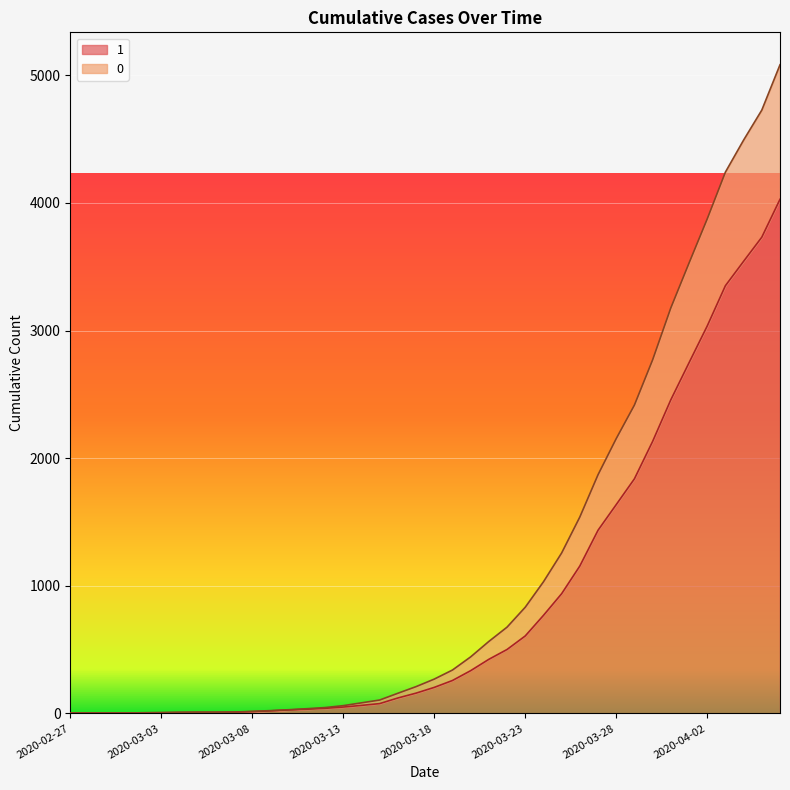

List the series in order of their overall mean, highest first.

0, 1